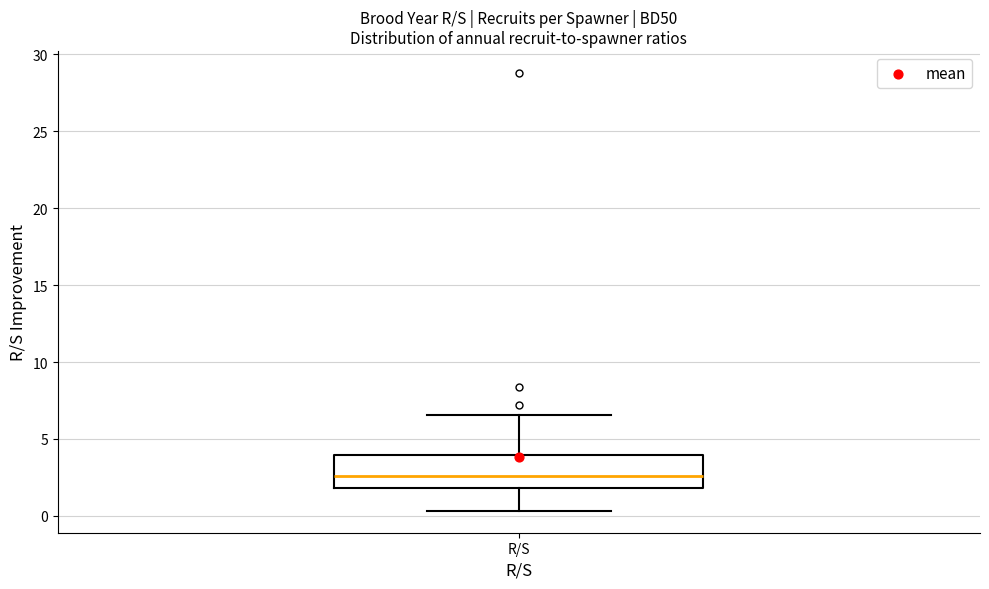

Transcribe this box plot: give where the median line is, the range the box spans, and where the two whiskers end, as read against the y-axis. The values are not printed on the chart, so give them approximately, as read against the axis.

median 2.5, box 2.0 to 4.0, whiskers 0.5 to 6.5